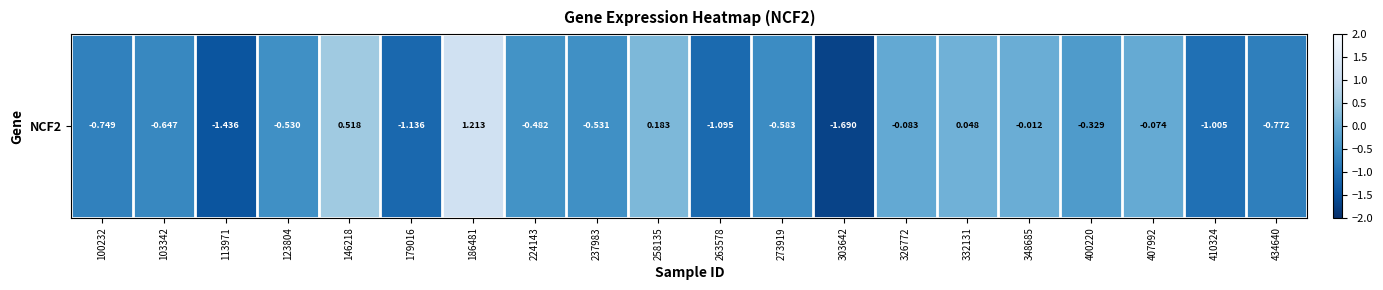

How many values are below 0?

16